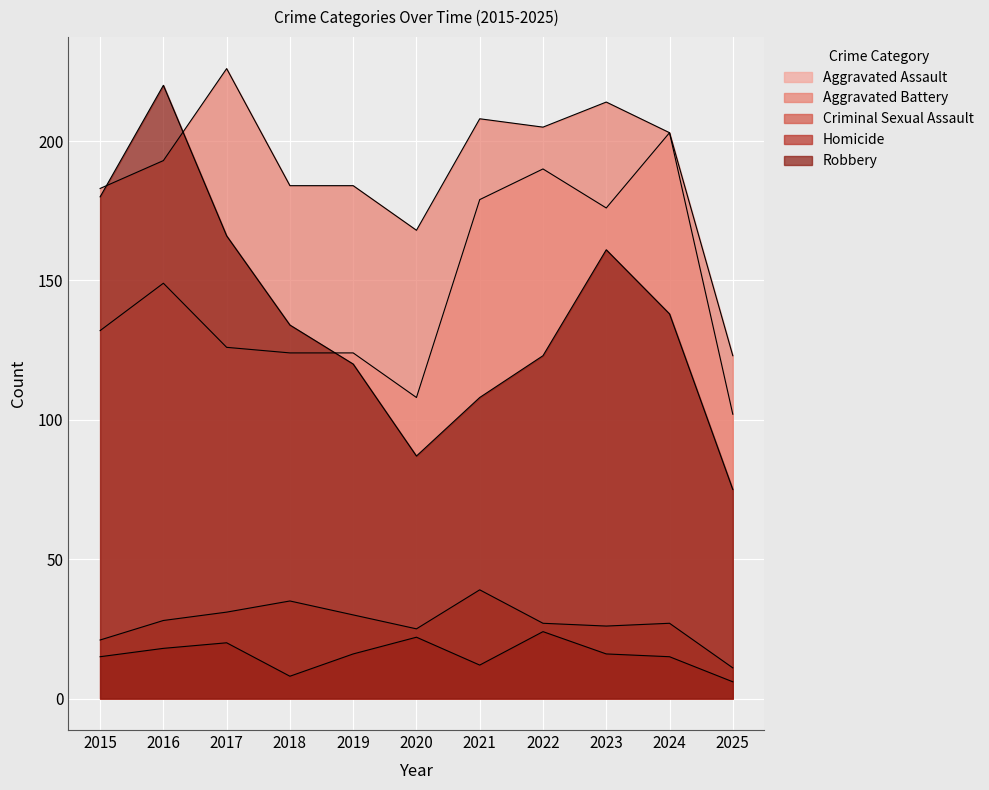

The value of Aggravated Assault at 2015 is 132. True or false?

True